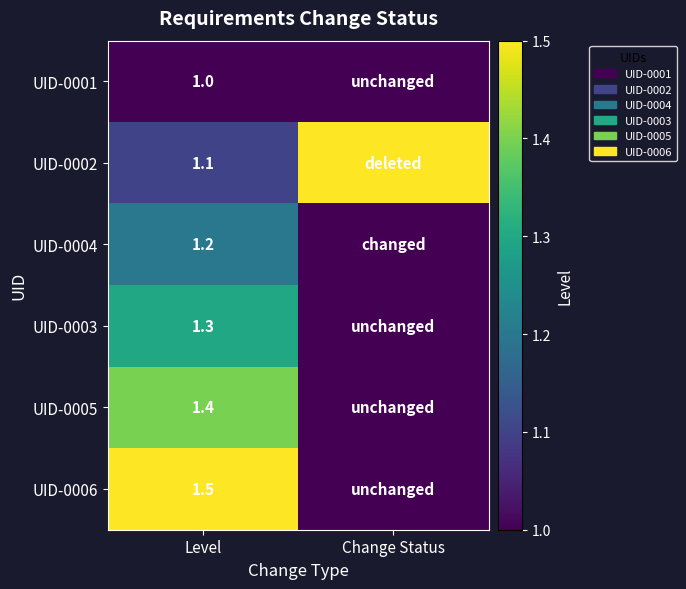

Is the value of UID-0005 at Level greater than the value of UID-0004 at Level?

Yes